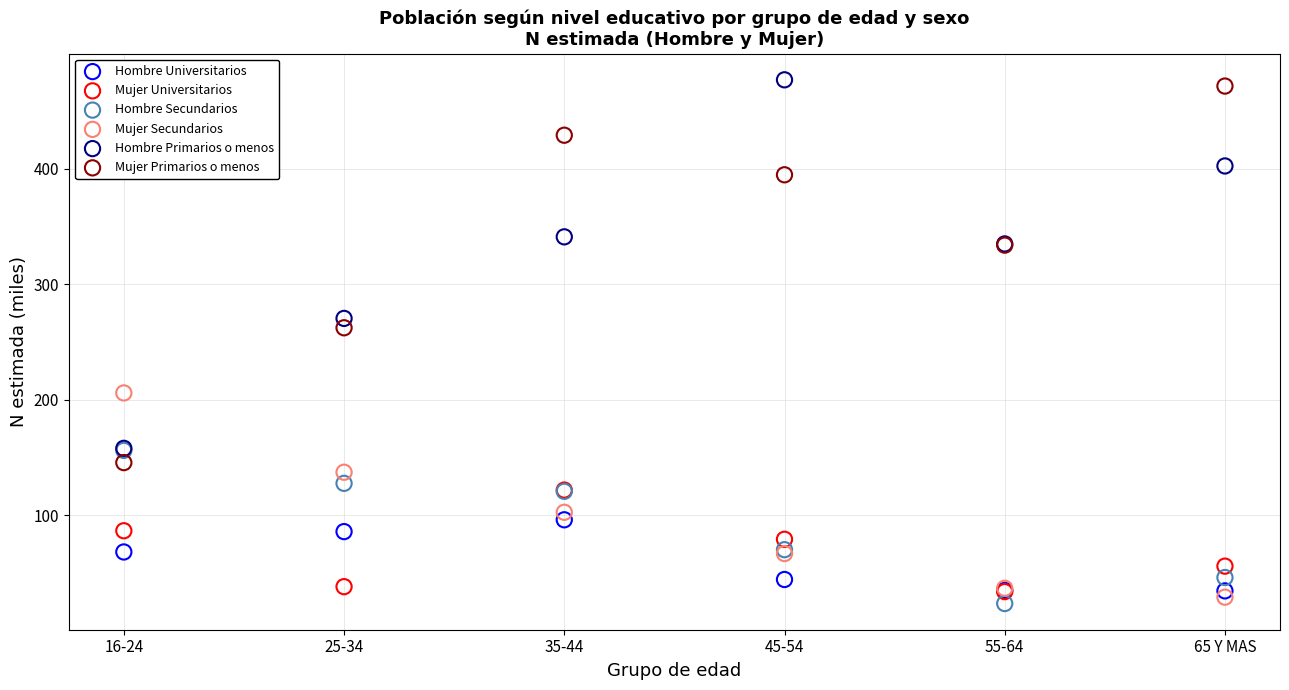

Which series contains the highest Y value?

Hombre Primarios o menos